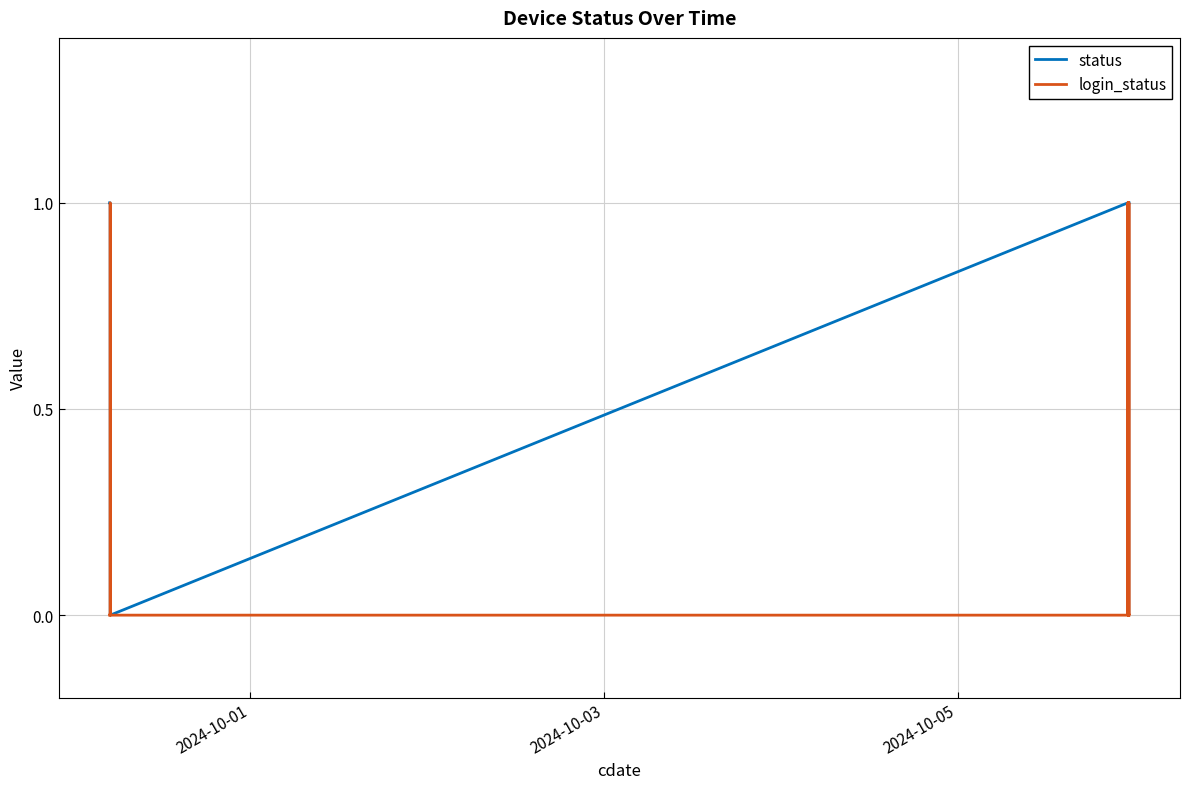

Which series has the largest total across all categories?

status